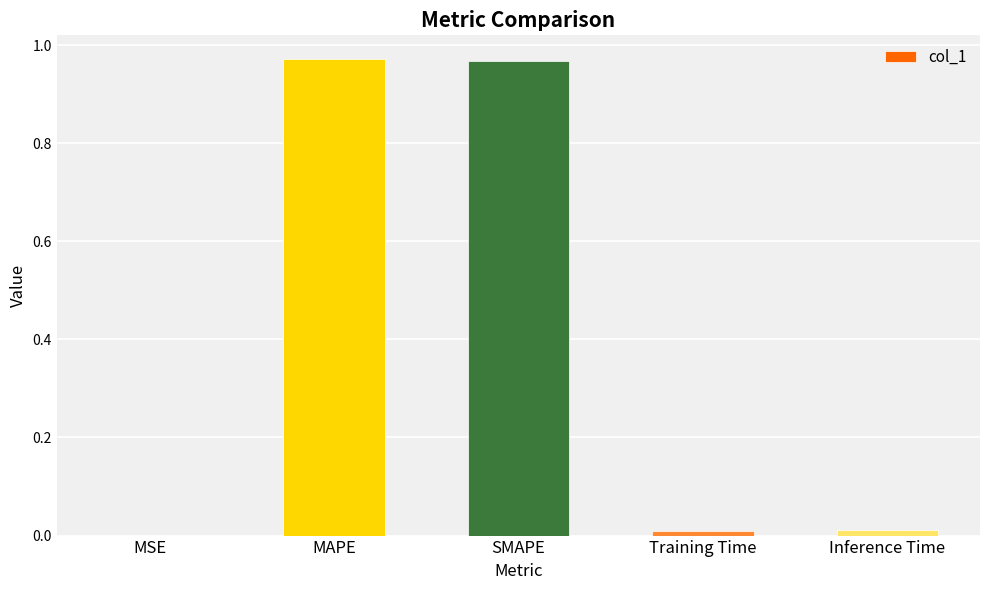

True or false: the data shows 0.3 at SMAPE.

False